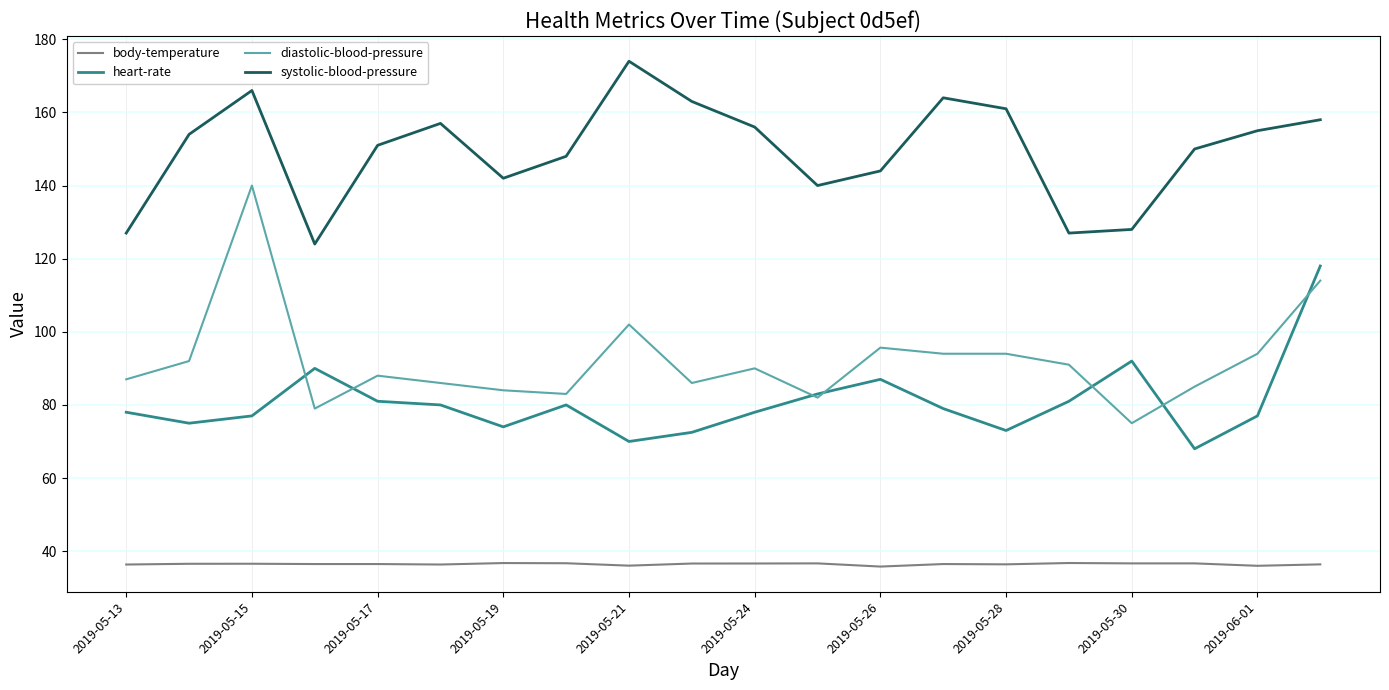

True or false: diastolic-blood-pressure and body-temperature cross at least once.

False